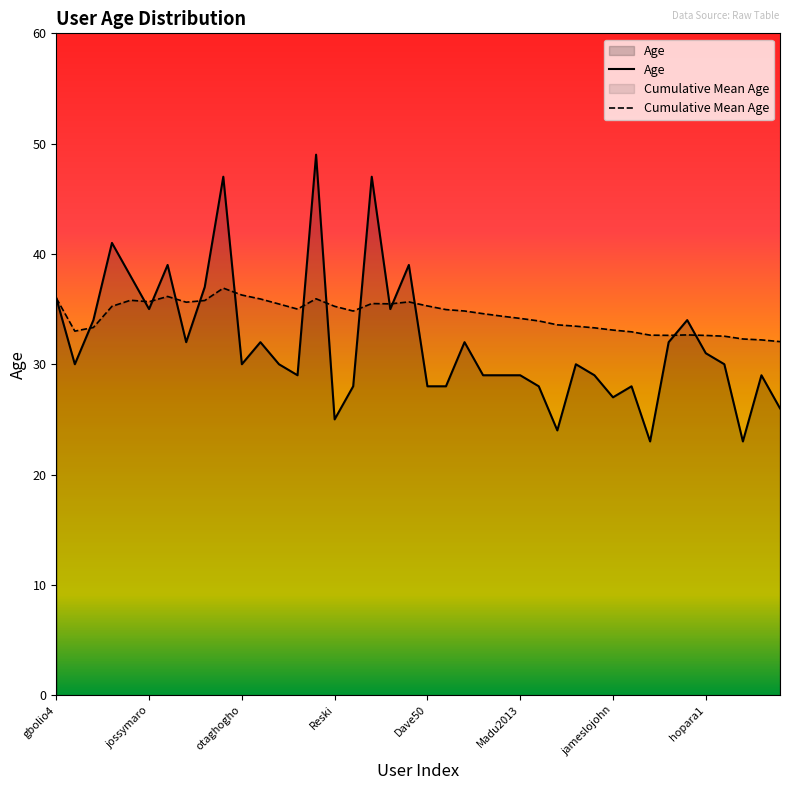

What is the difference between the maximum and minimum values in the Age series?

26.0